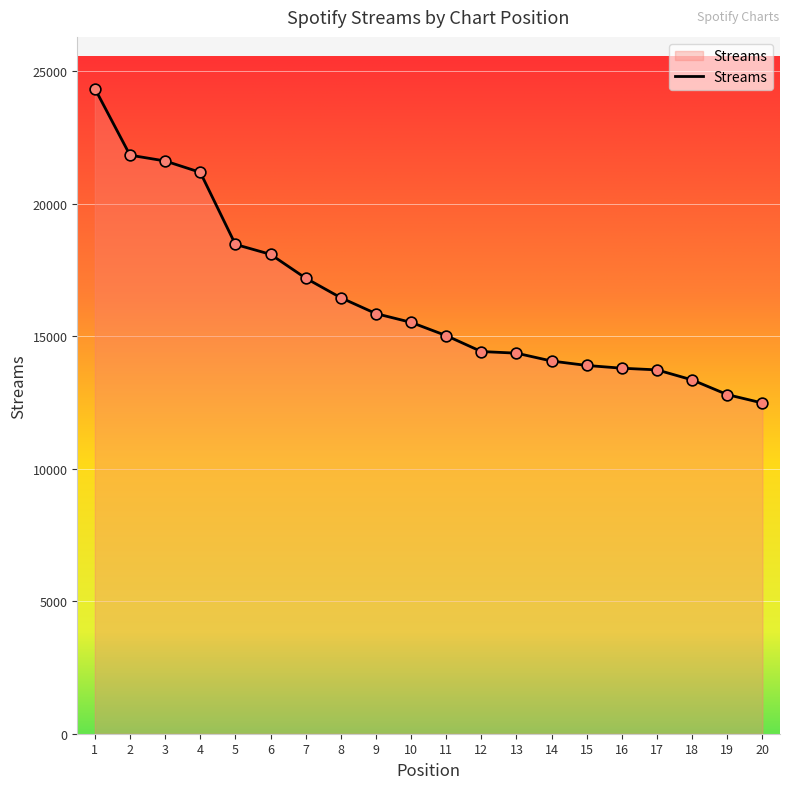

What is the change in value from 15 to 16?

-104